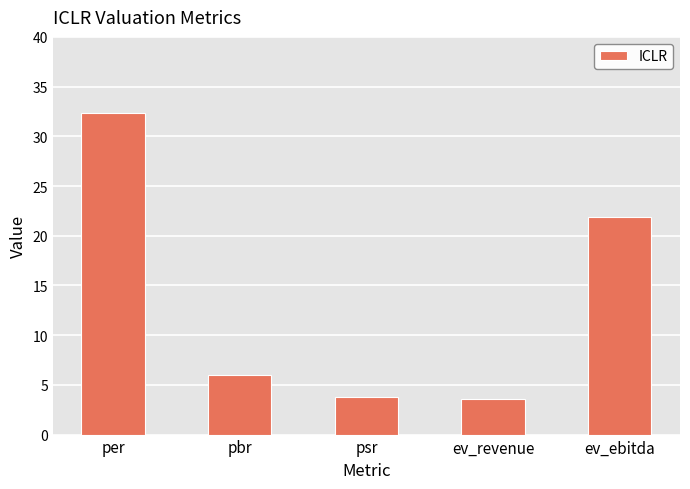

What is the smallest value displayed?

3.6